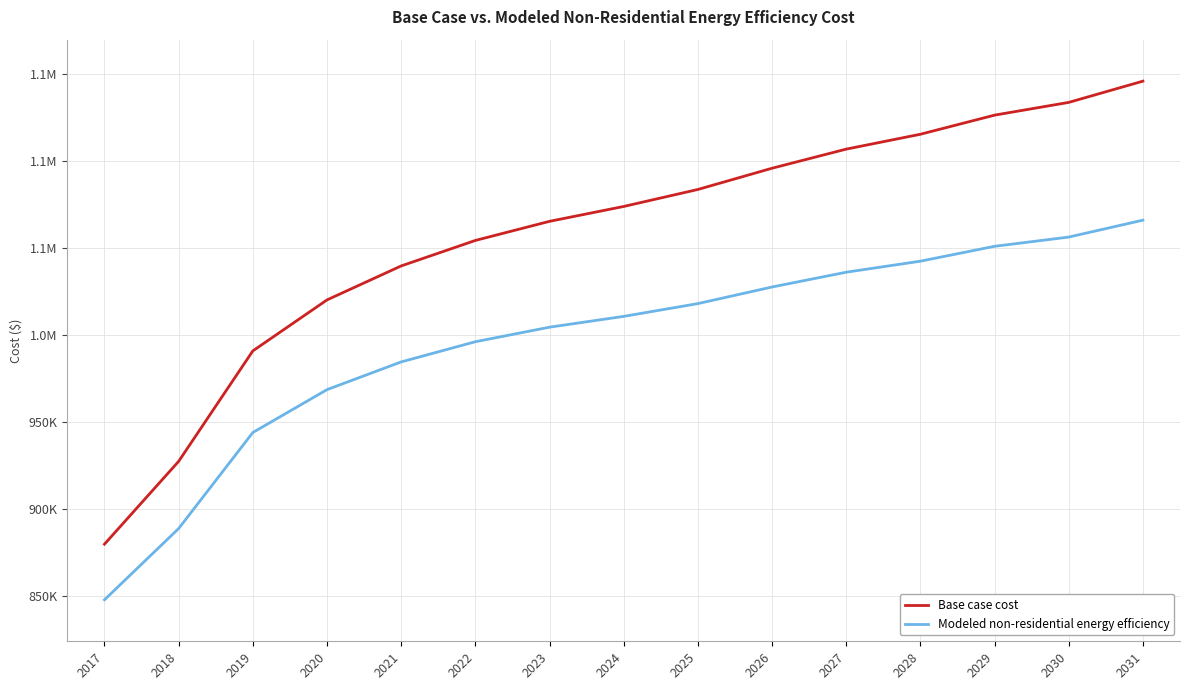

At which label is Modeled non-residential energy efficiency closest to 956881?

2020